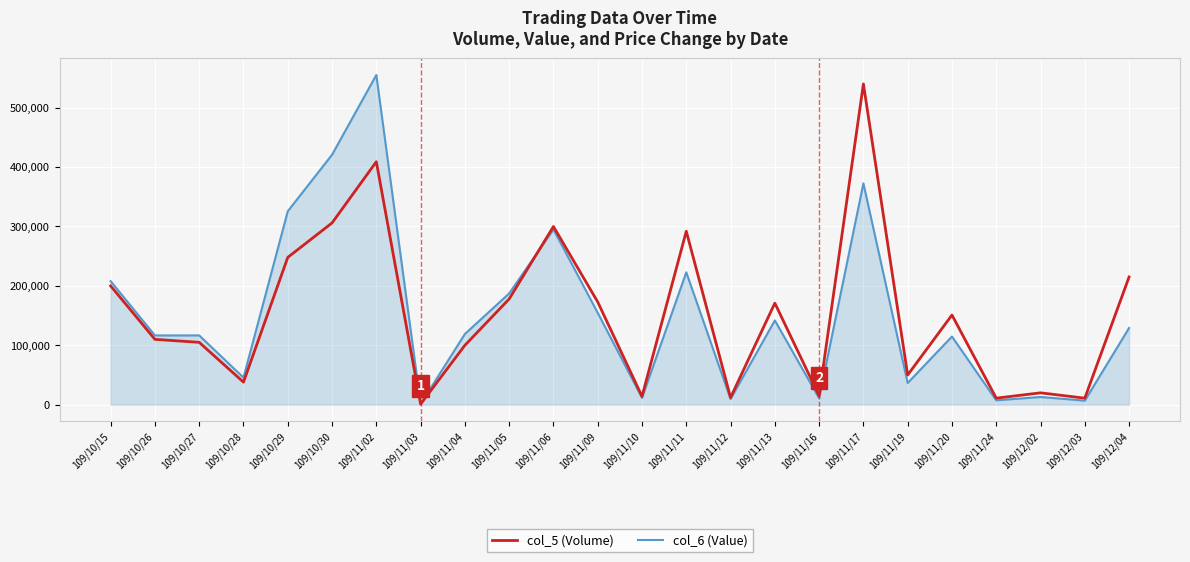

What is the average value of the col_5 (Volume) series?

152917